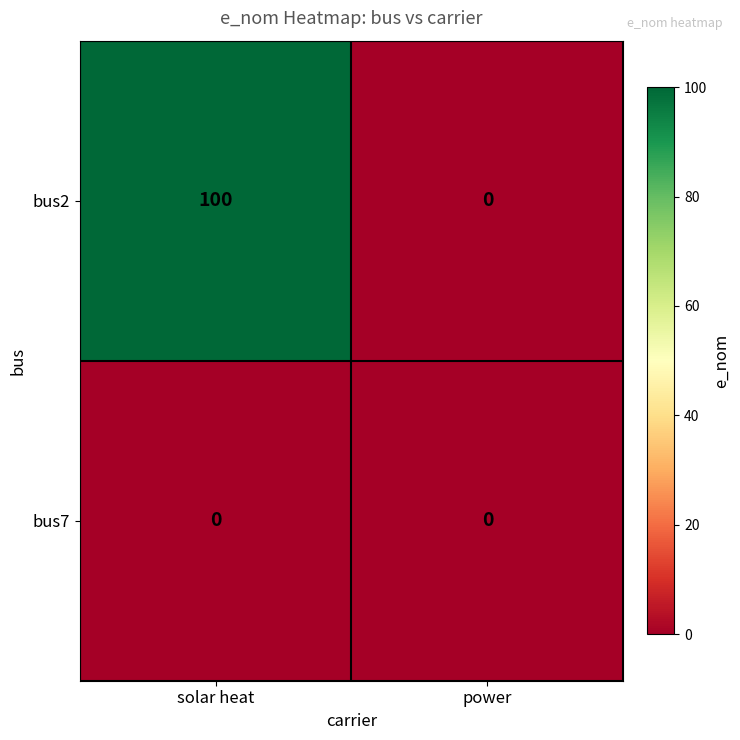

Between solar heat and power, which series saw the biggest shift?

bus2